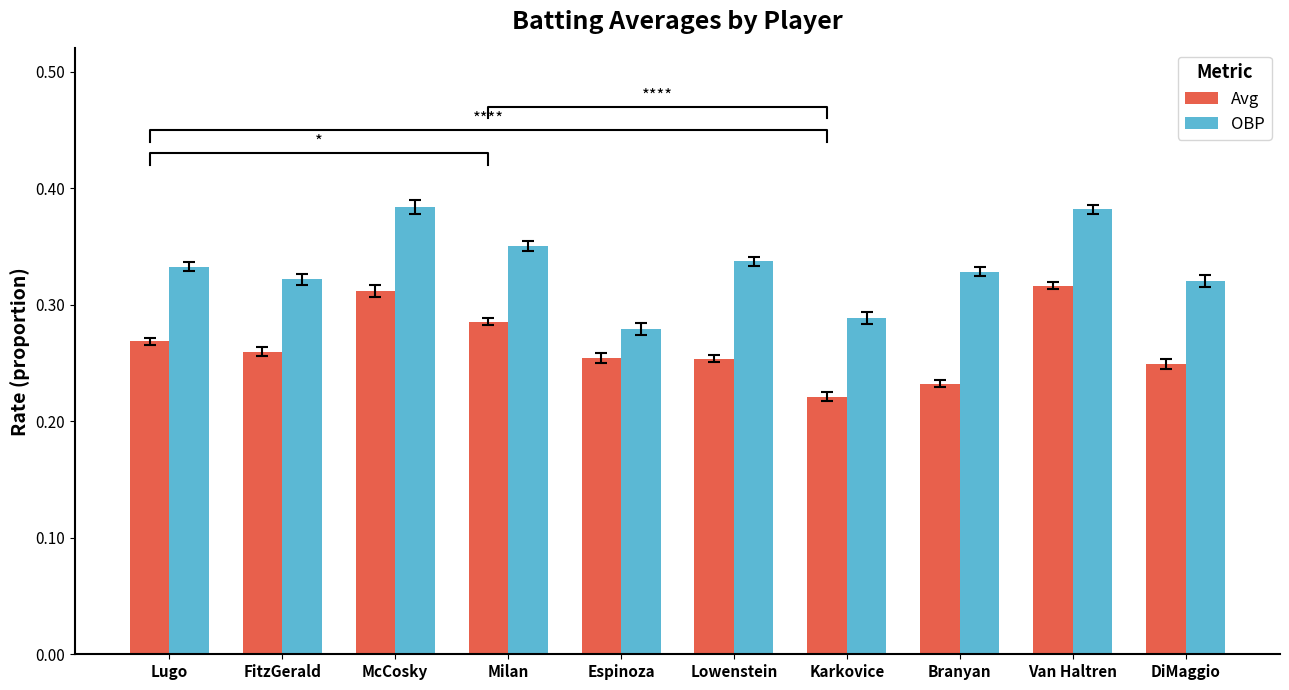

List the series in order of their peak value, highest first.

OBP, Avg